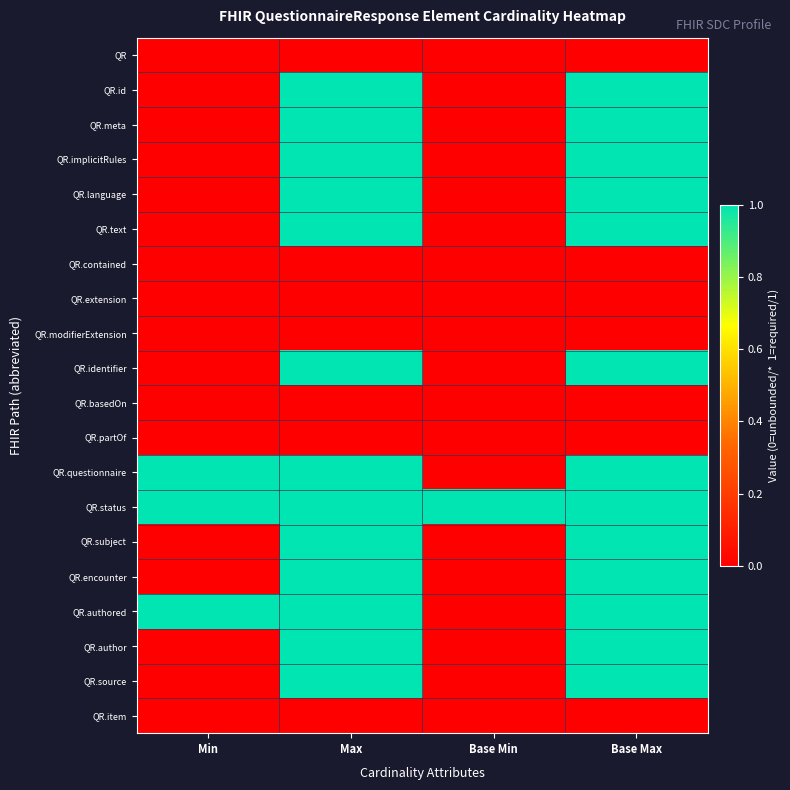

At how many categories does at least one series exceed 0?

4